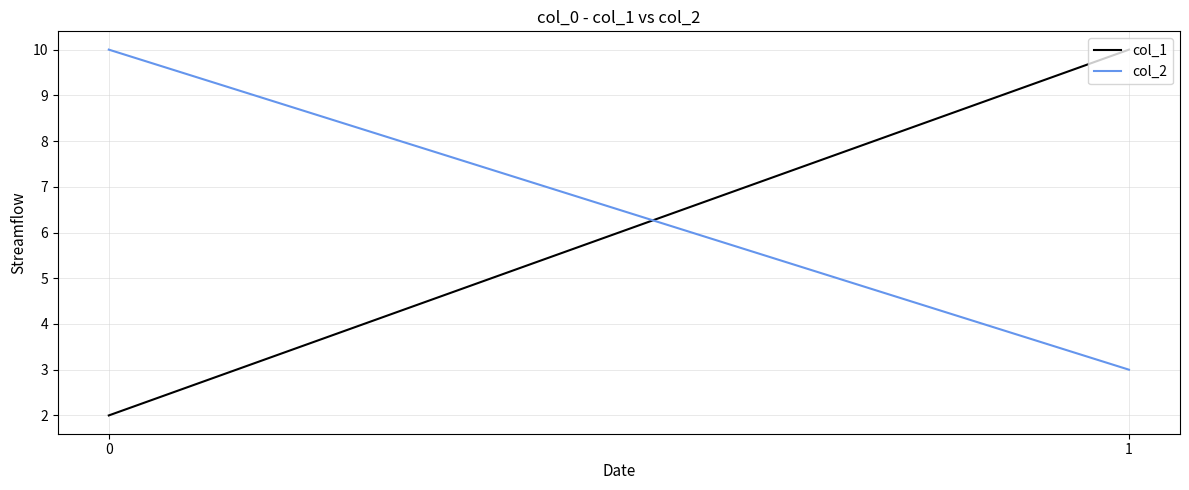

Which has a higher value, 0 or 1?

1